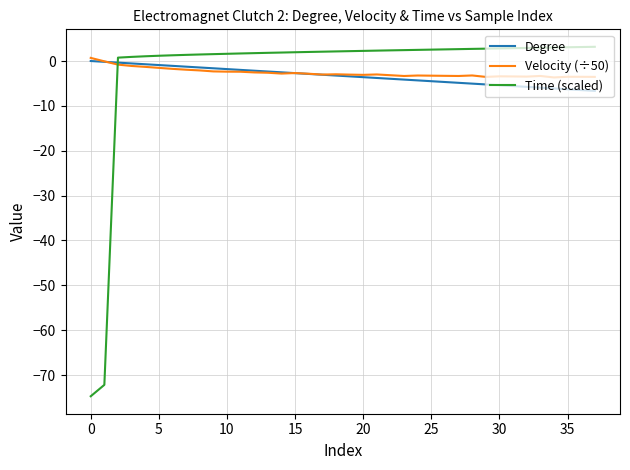

What is the lowest value of the Velocity (÷50) series?

-3.7